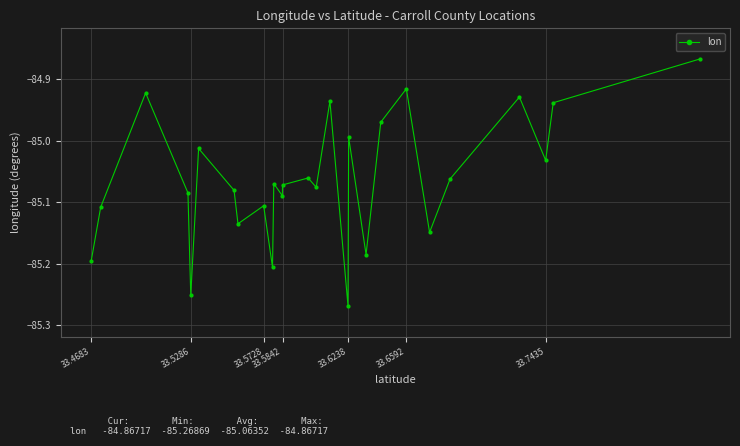

What is the difference between the maximum and minimum values?

0.4